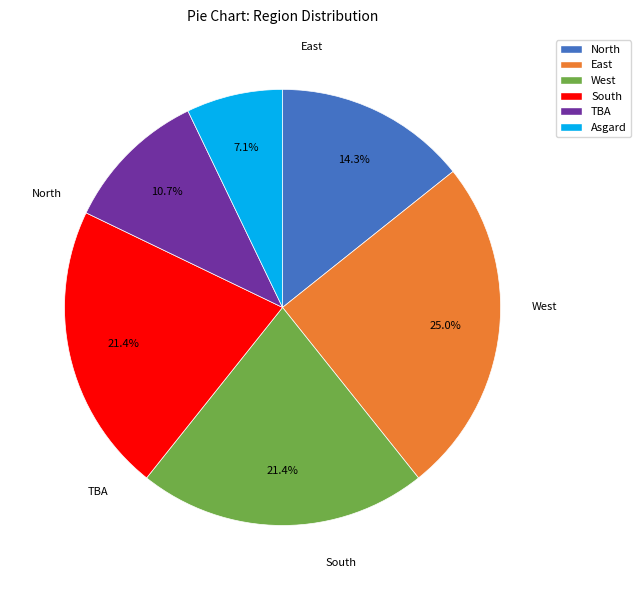

Do West and East together represent more than half of the pie?

No